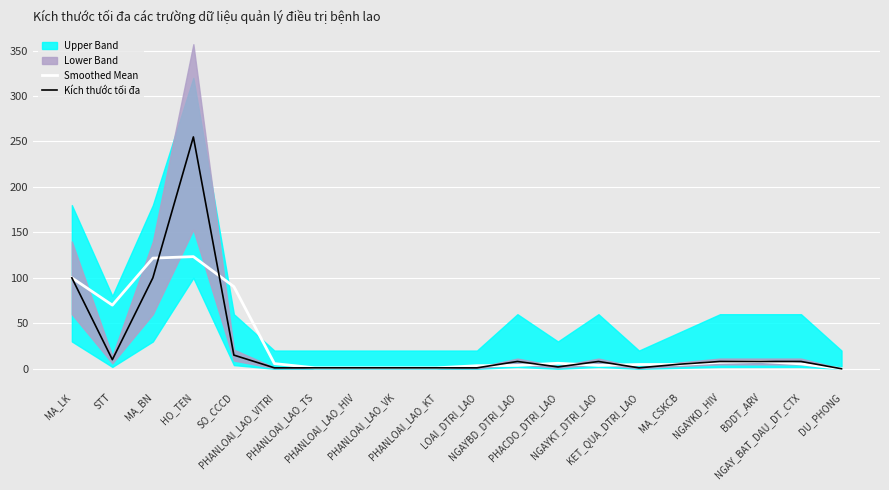

True or false: Smoothed Mean has more than 1 interior local peaks.

True